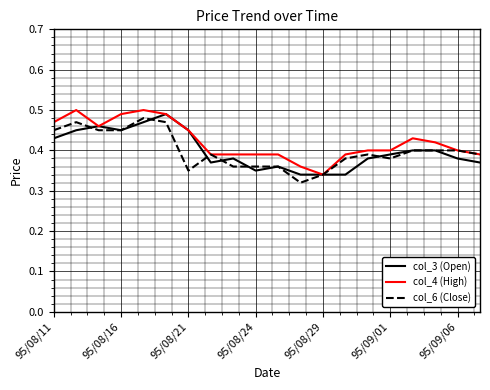

True or false: col_6 (Close) has more than 0 points higher than both neighbors.

True